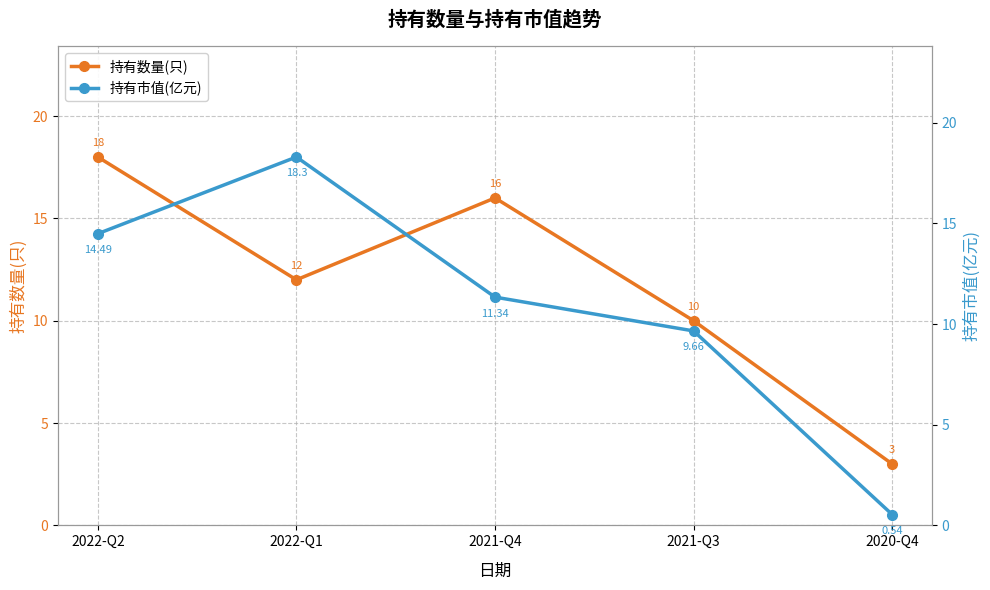

Read the 持有数量(只) value at 2020-Q4.

3